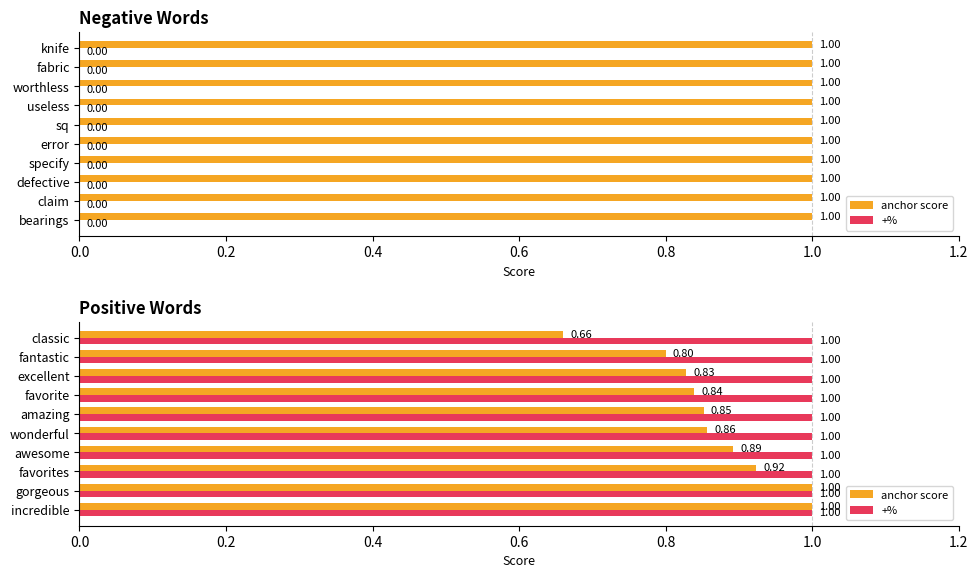

What is the total value across all series at 0.0?

1.4